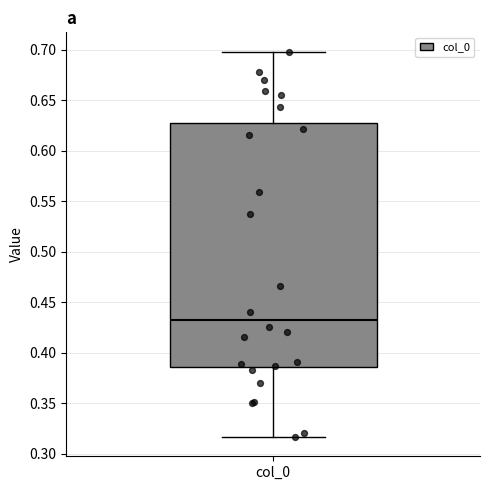

Transcribe this box plot: give where the median line is, the range the box spans, and where the two whiskers end, as read against the y-axis. The values are not printed on the chart, so give them approximately, as read against the axis.

median 0.435, box 0.385 to 0.630, whiskers 0.315 to 0.700